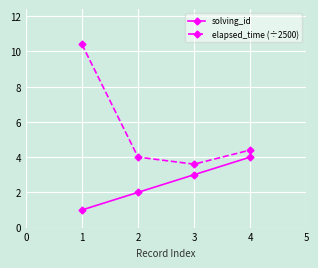

List the labels in order of solving_id value, largest first.

4, 3, 2, 1